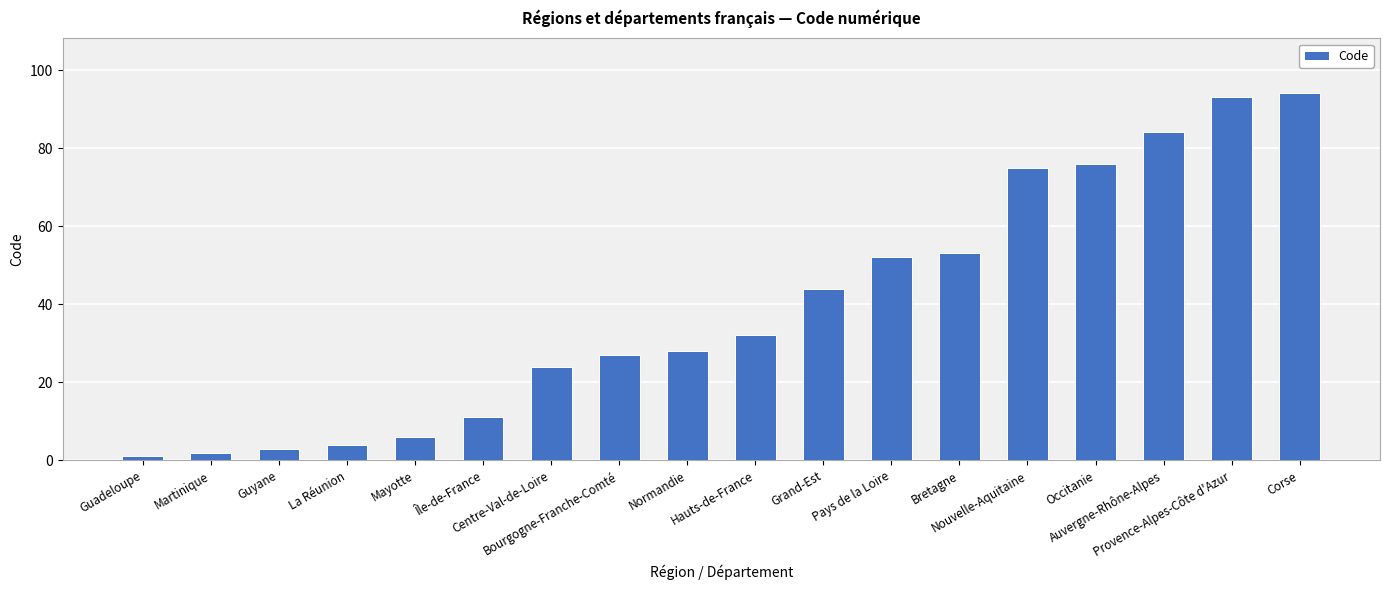

Reading right to left, list all the values displayed in this chart.

Corse=94	Provence-Alpes-Côte d'Azur=93	Auvergne-Rhône-Alpes=84	Occitanie=76	Nouvelle-Aquitaine=75	Bretagne=53	Pays de la Loire=52	Grand-Est=44	Hauts-de-France=32	Normandie=28	Bourgogne-Franche-Comté=27	Centre-Val-de-Loire=24	Île-de-France=11	Mayotte=6	La Réunion=4	Guyane=3	Martinique=2	Guadeloupe=1